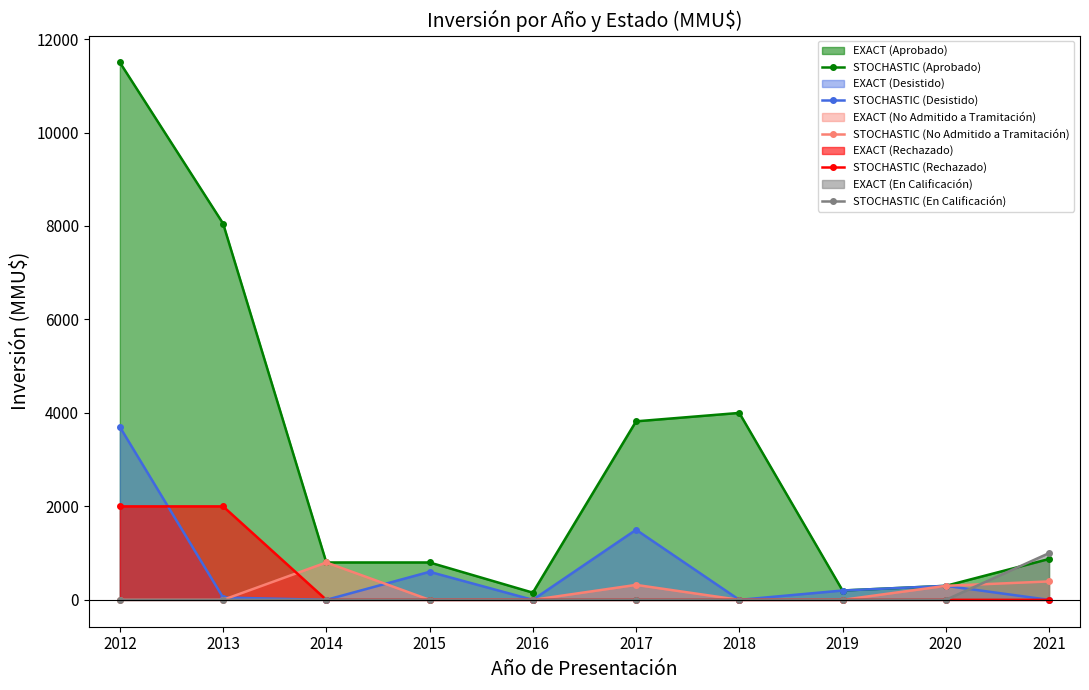

The value of STOCHASTIC (En Calificación) at 2013 is 364. True or false?

False